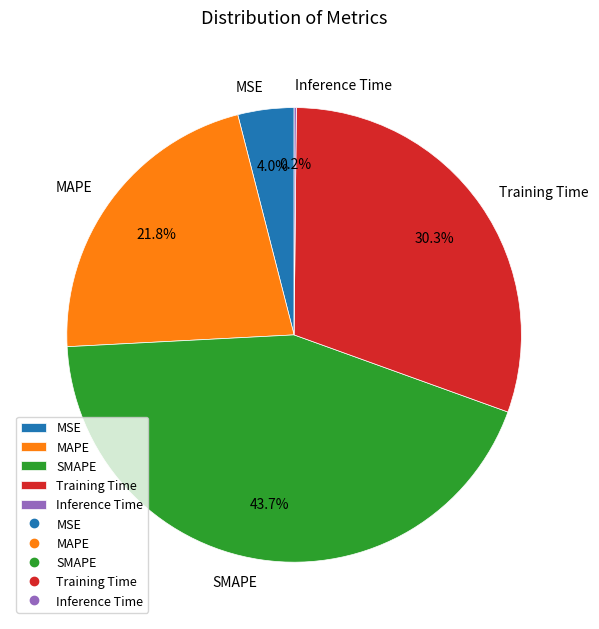

What is the largest slice in the pie chart?

SMAPE